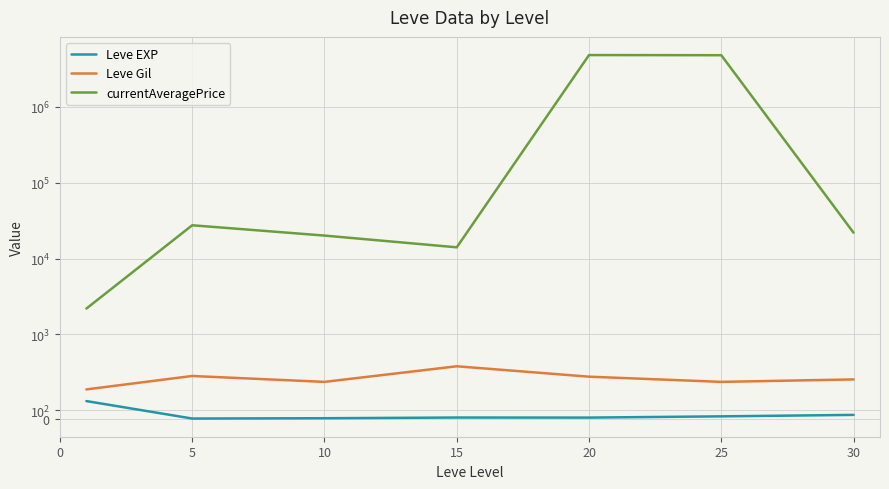

What is the maximum value shown in the chart?

4791009.8